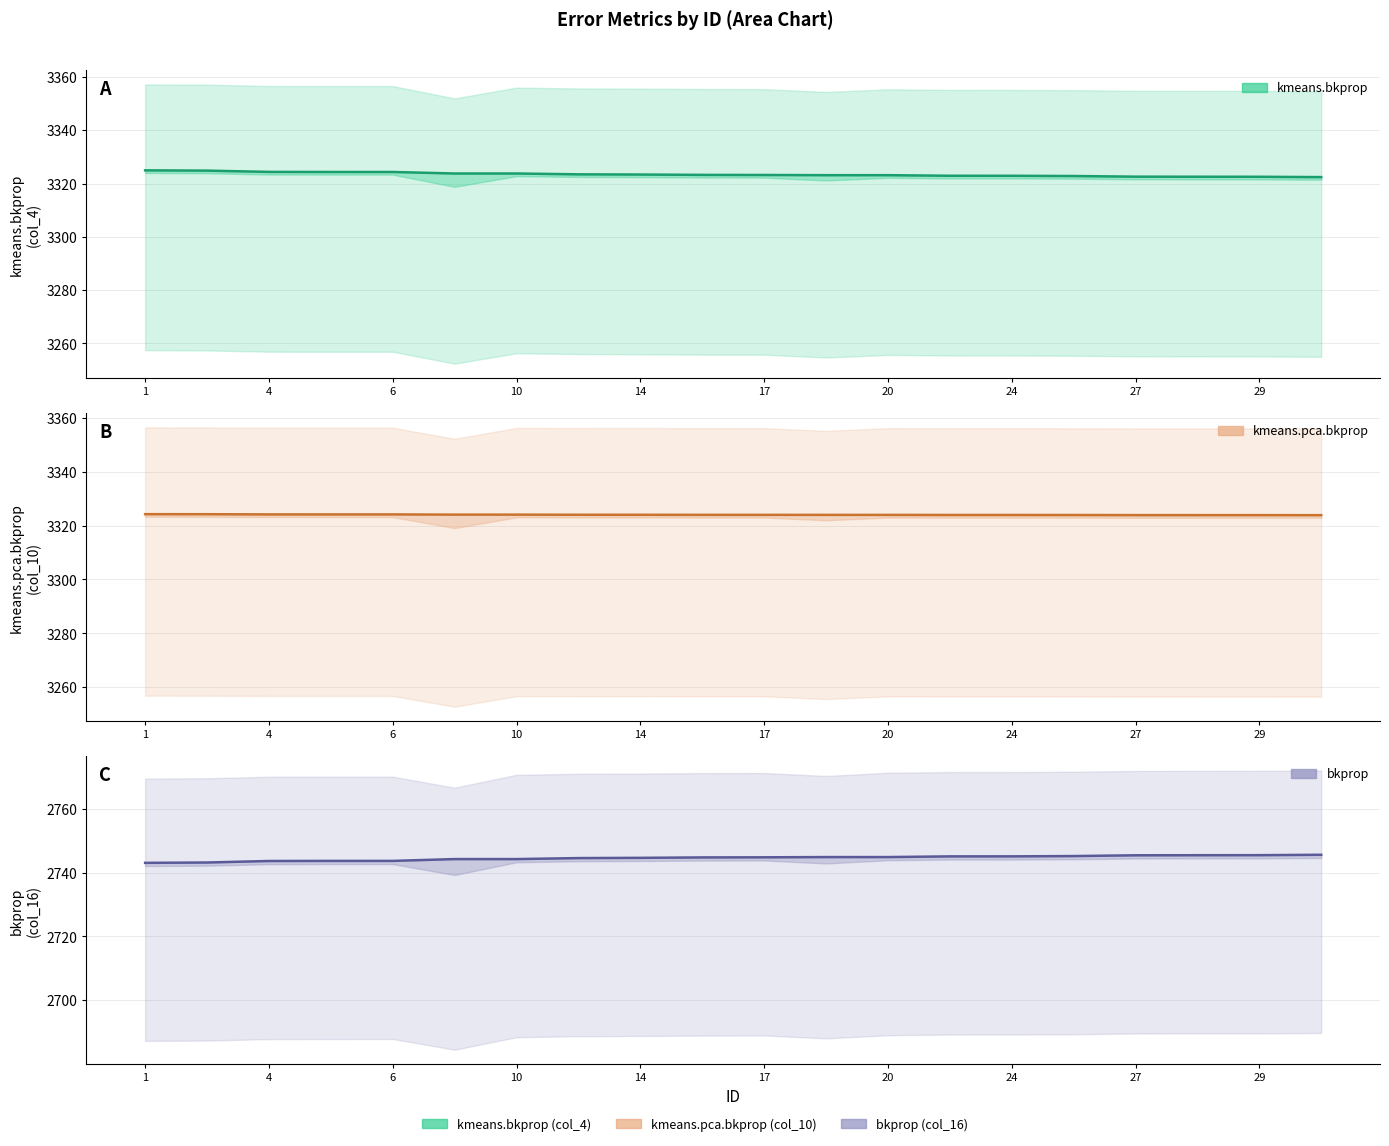

At 29, list the series in order from smallest to largest.

bkprop (mean), kmeans.bkprop (mean), kmeans.pca.bkprop (mean)